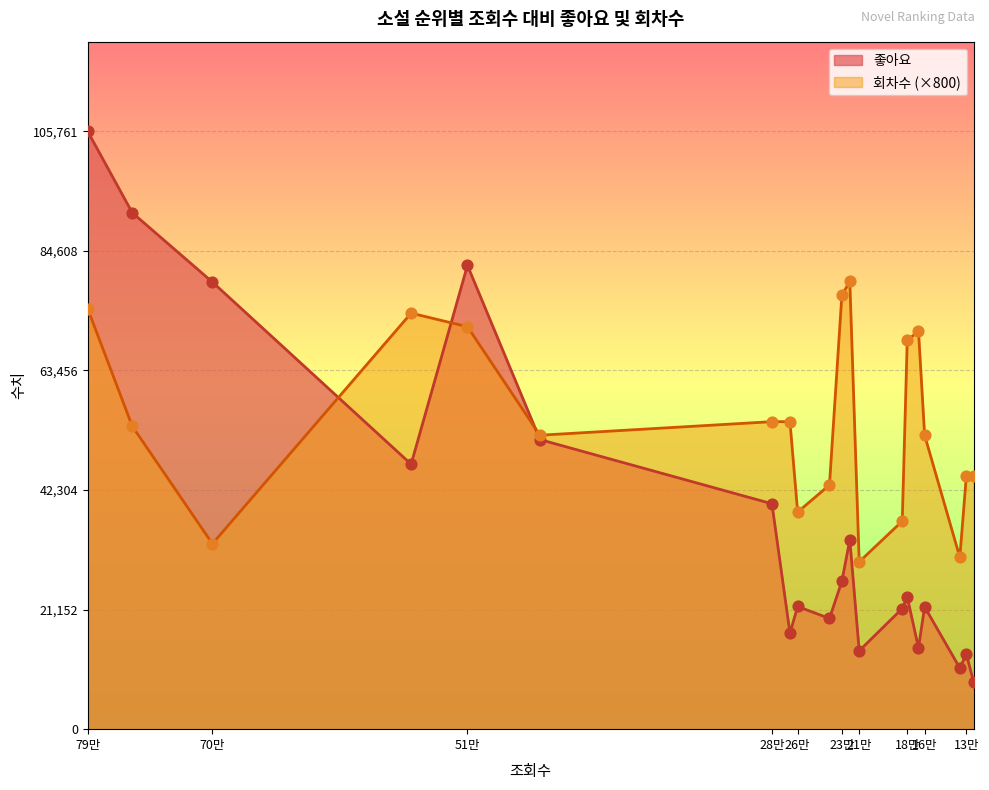

Which series has the largest Y range (max minus min)?

좋아요